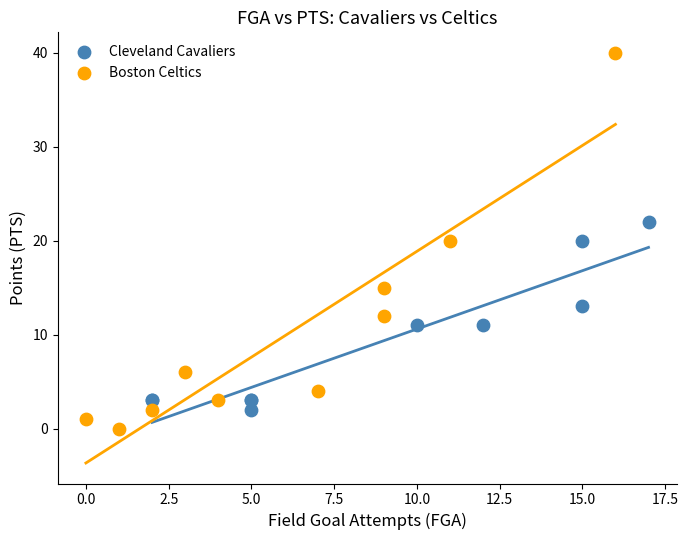

What are all the series names shown in the legend?

Cleveland Cavaliers, Boston Celtics